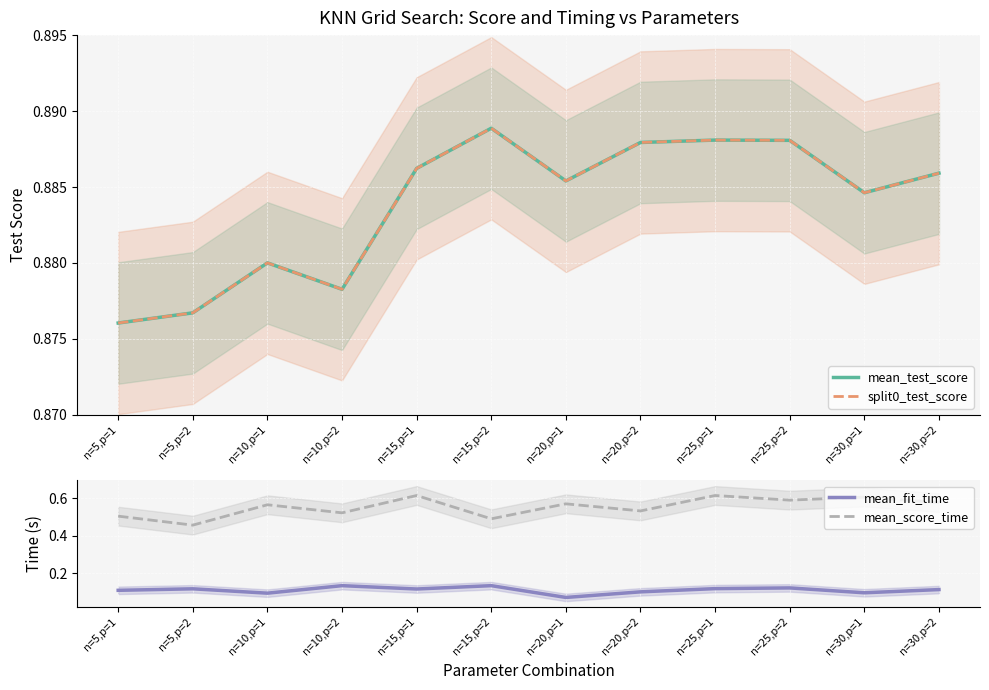

Reading left to right, transcribe all the data shown in this chart.

mean_test_score: n=5,p=1=0.9	n=5,p=2=0.9	n=10,p=1=0.9	n=10,p=2=0.9	n=15,p=1=0.9	n=15,p=2=0.9	n=20,p=1=0.9	n=20,p=2=0.9	n=25,p=1=0.9	n=25,p=2=0.9	n=30,p=1=0.9	n=30,p=2=0.9
split0_test_score: n=5,p=1=0.9	n=5,p=2=0.9	n=10,p=1=0.9	n=10,p=2=0.9	n=15,p=1=0.9	n=15,p=2=0.9	n=20,p=1=0.9	n=20,p=2=0.9	n=25,p=1=0.9	n=25,p=2=0.9	n=30,p=1=0.9	n=30,p=2=0.9
mean_fit_time: n=5,p=1=0.1	n=5,p=2=0.1	n=10,p=1=0.1	n=10,p=2=0.1	n=15,p=1=0.1	n=15,p=2=0.1	n=20,p=1=0.1	n=20,p=2=0.1	n=25,p=1=0.1	n=25,p=2=0.1	n=30,p=1=0.1	n=30,p=2=0.1
mean_score_time: n=5,p=1=0.5	n=5,p=2=0.5	n=10,p=1=0.6	n=10,p=2=0.5	n=15,p=1=0.6	n=15,p=2=0.5	n=20,p=1=0.6	n=20,p=2=0.5	n=25,p=1=0.6	n=25,p=2=0.6	n=30,p=1=0.6	n=30,p=2=0.6